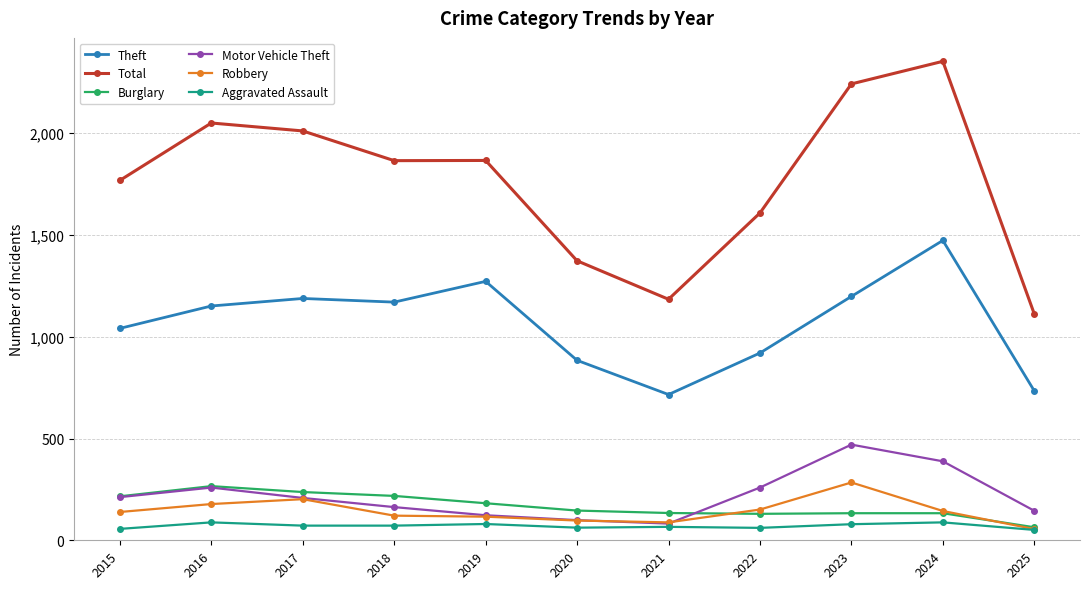

True or false: Theft and Motor Vehicle Theft intersect in this chart.

False